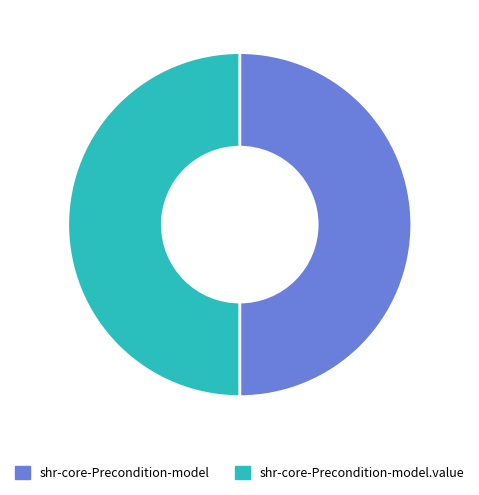

Count the number of slices in the pie.

2